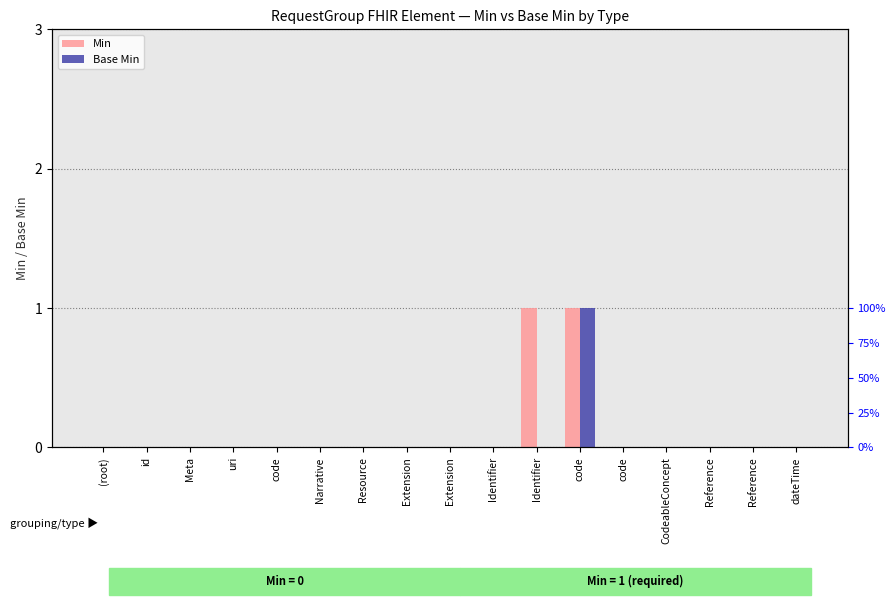

What is the maximum value for Base Min?

1